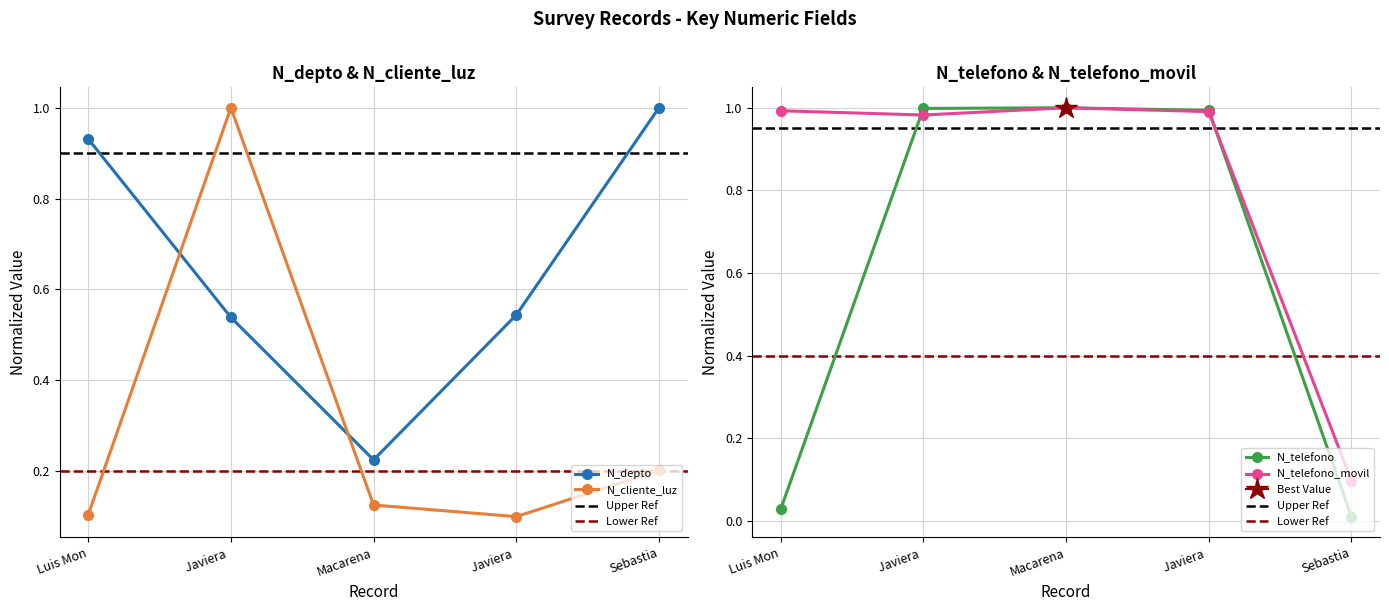

What is the approximate value of N_telefono at Javiera?

1.0